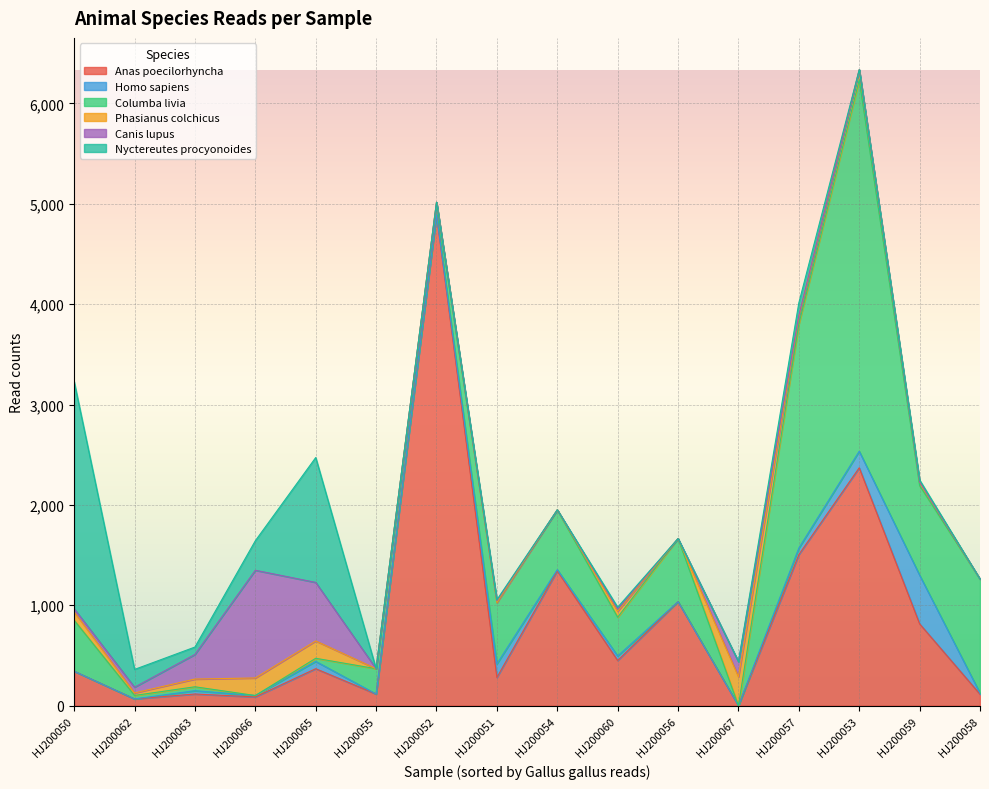

Where is Phasianus colchicus nearest to the value 144?

HJ200065